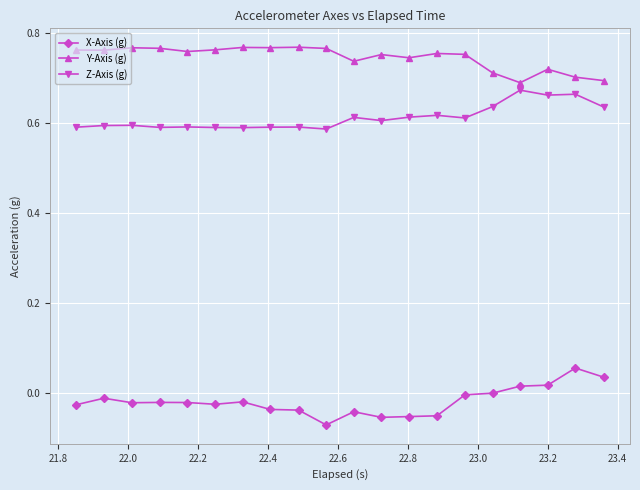

True or false: Z-Axis (g) has more than 0 interior local peaks.

True